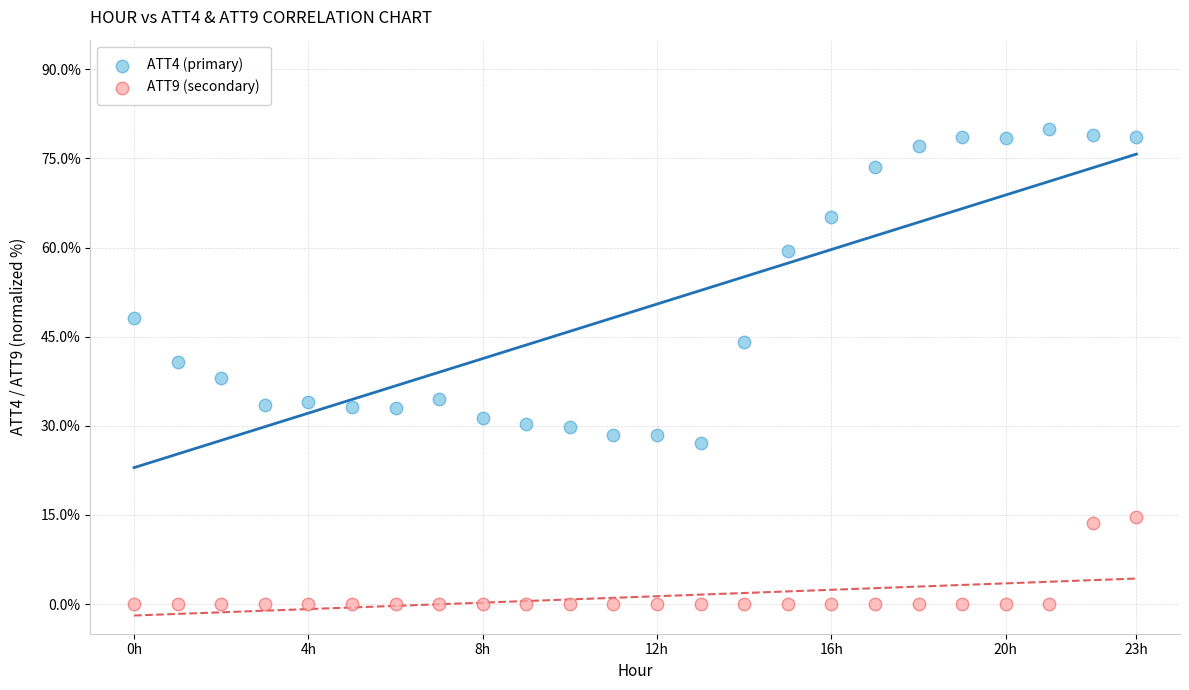

Which series contains the lowest Y value?

ATT9 (secondary)